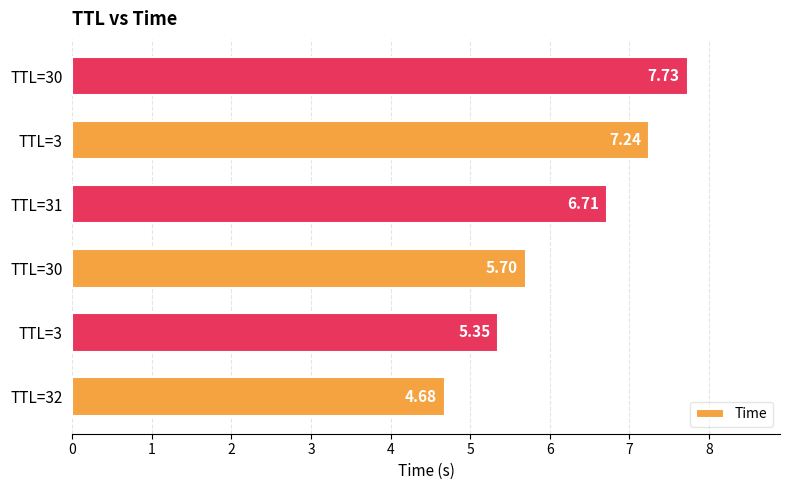

How many values are below 6?

3